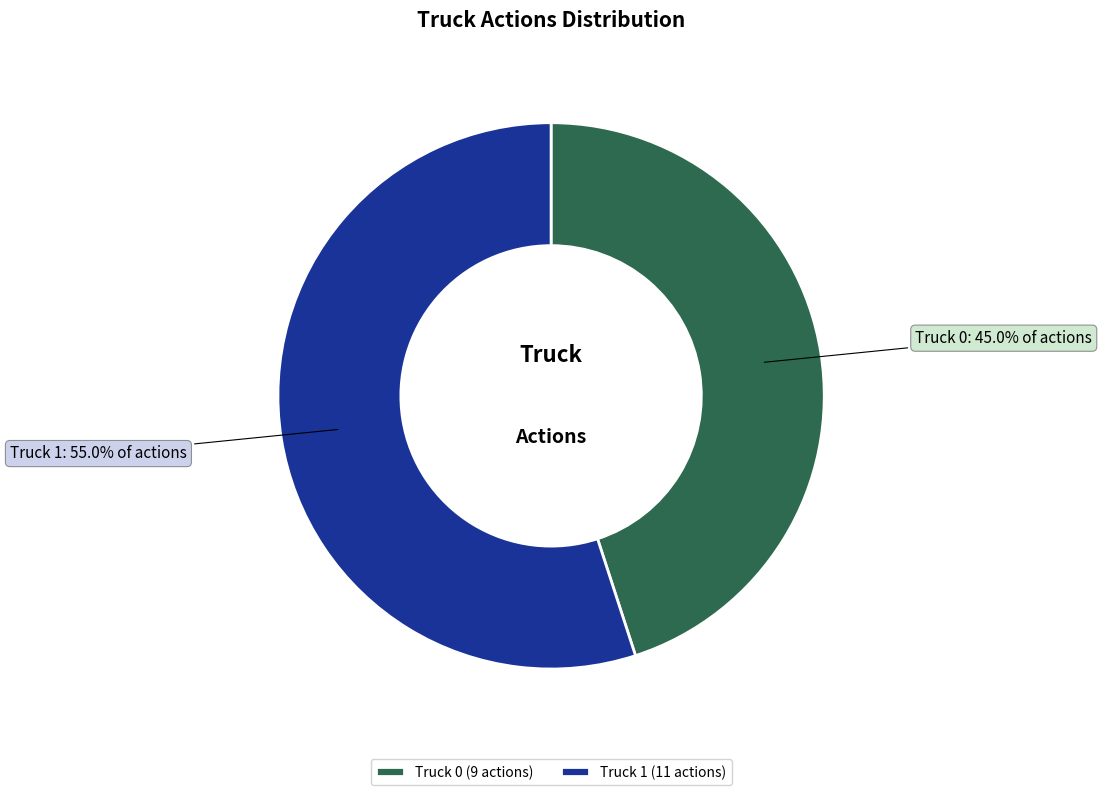

Is it true that Truck 0 is 45% of the pie?

True